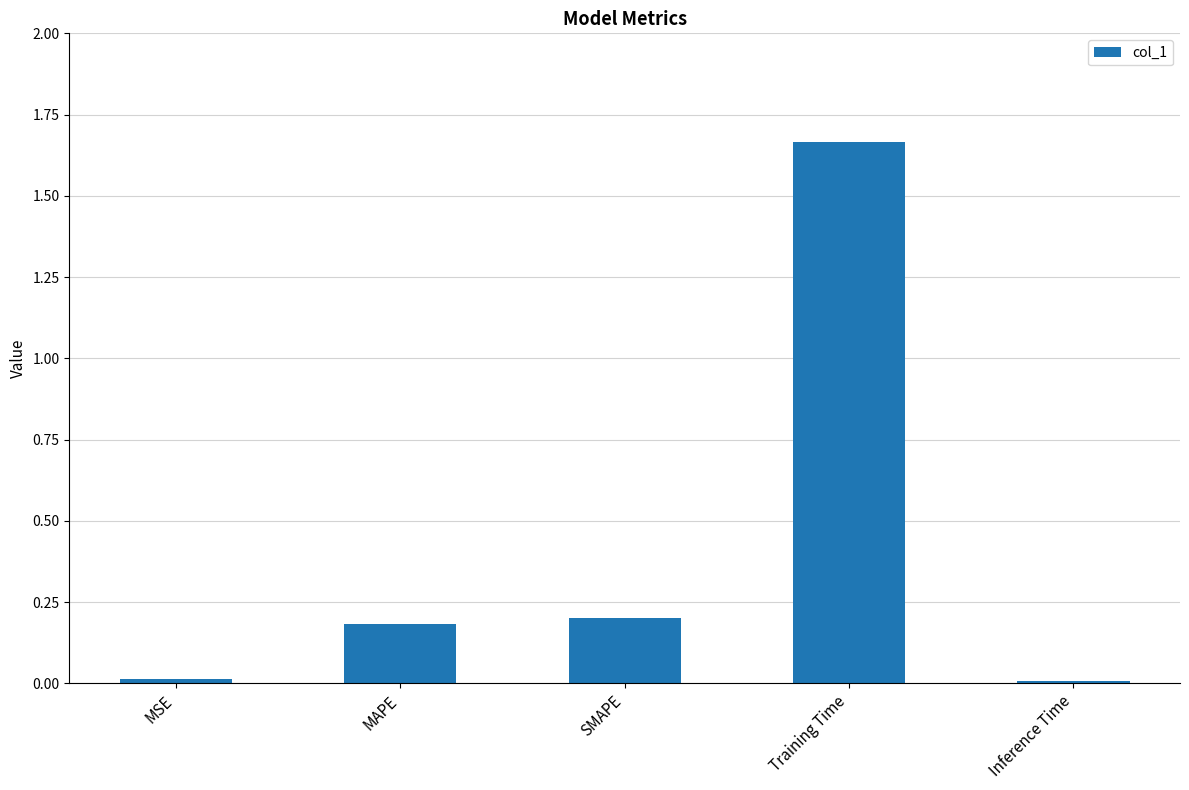

The value at MAPE is 0.1. True or false?

False